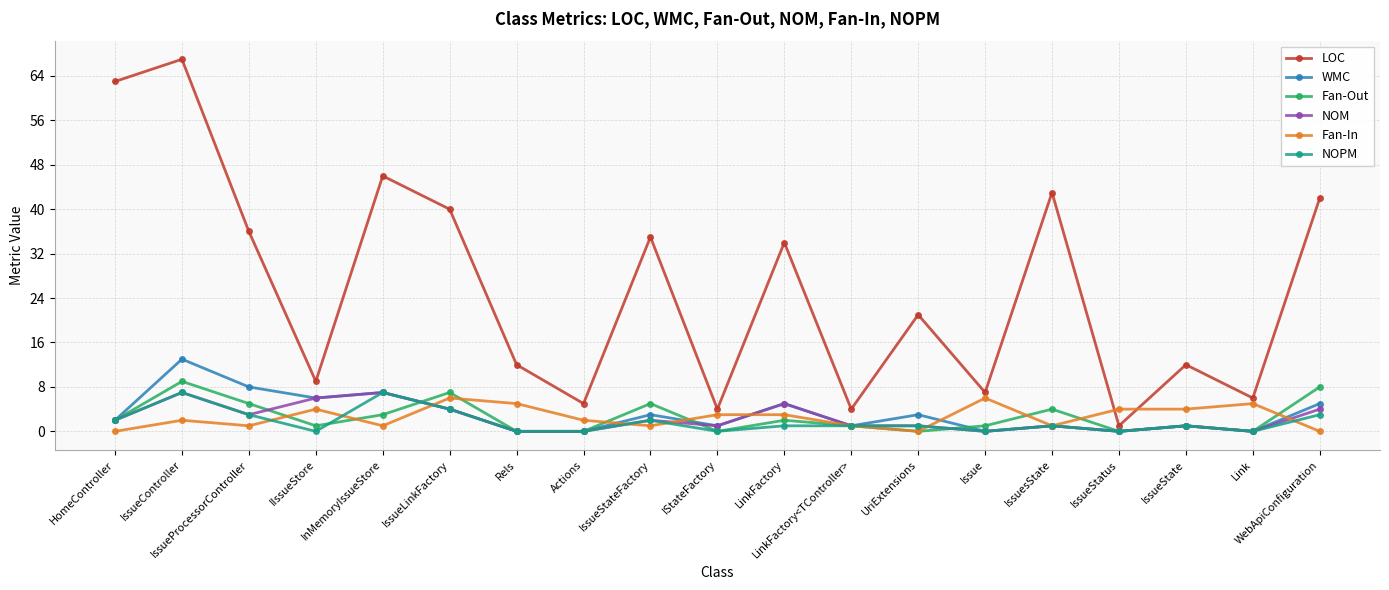

True or false: Fan-In has more than 2 interior local peaks.

True